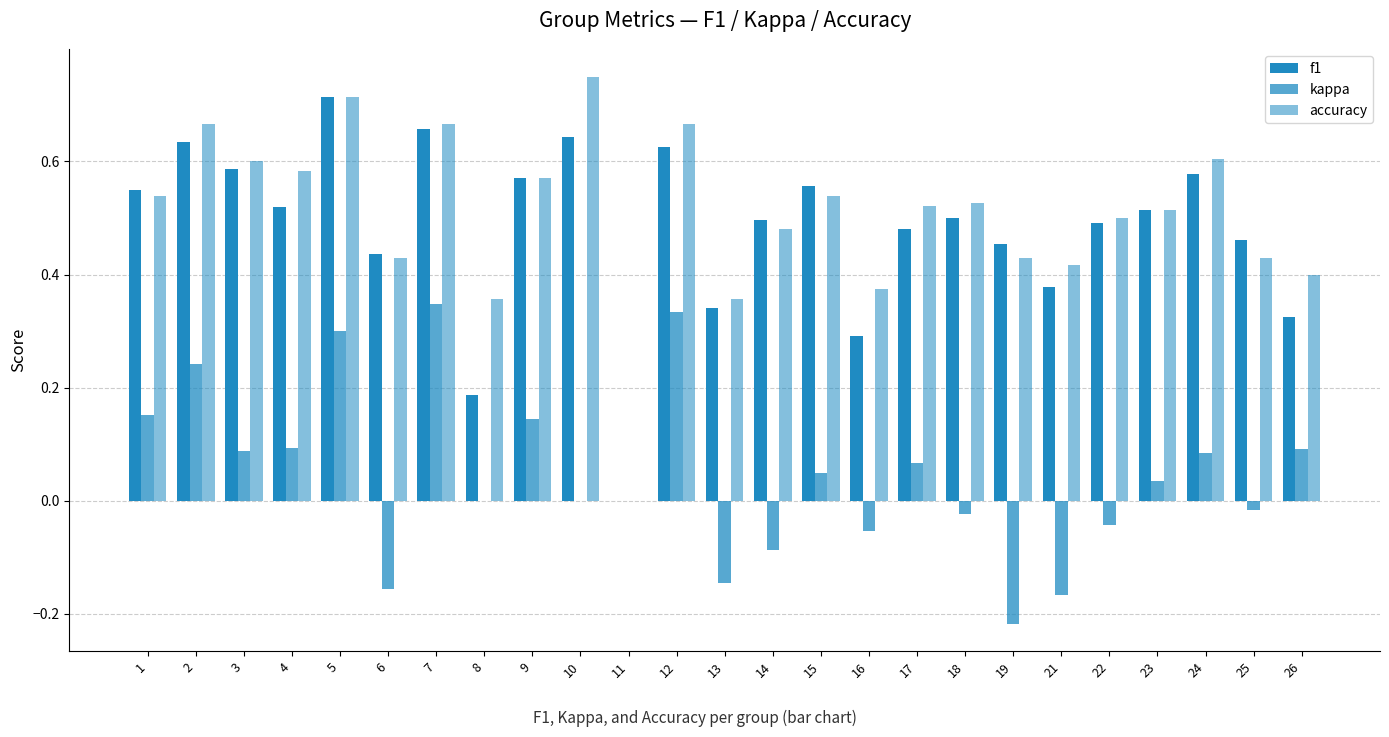

Which series has the largest total across all categories?

accuracy